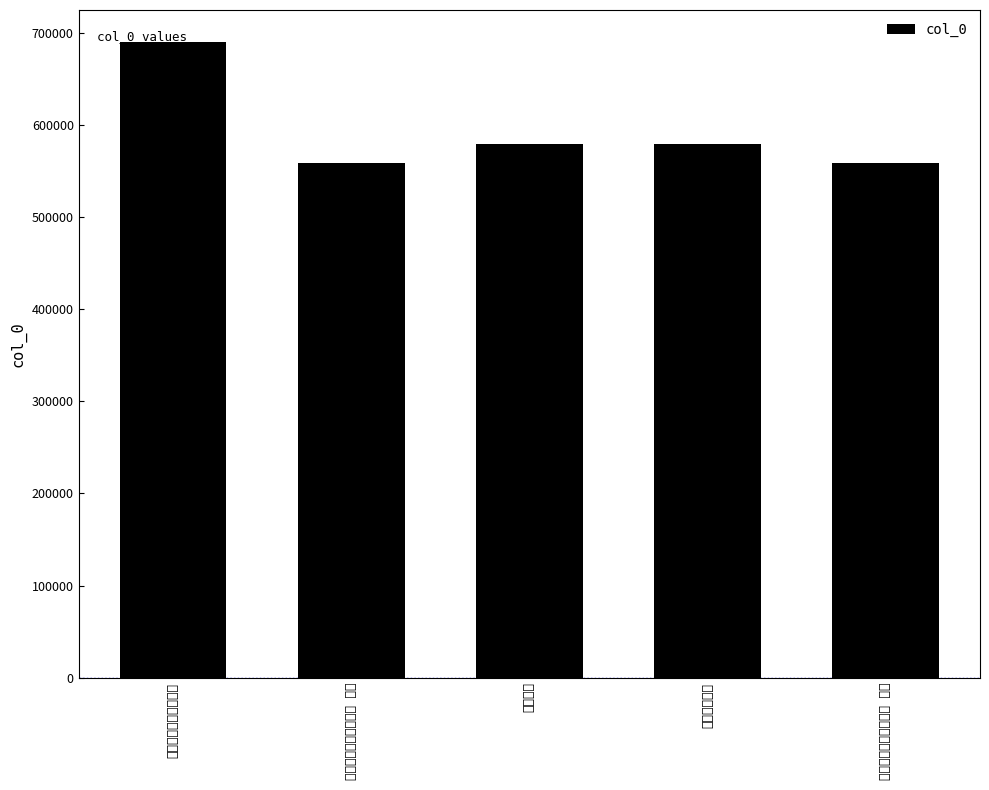

List the labels in order of value, largest first.

寄太原同知姜文博二首, 姜文博冻鹊图, 简姜文博, 寄太原同知姜文博二首 其二, 寄太原同知姜文博二首 其一